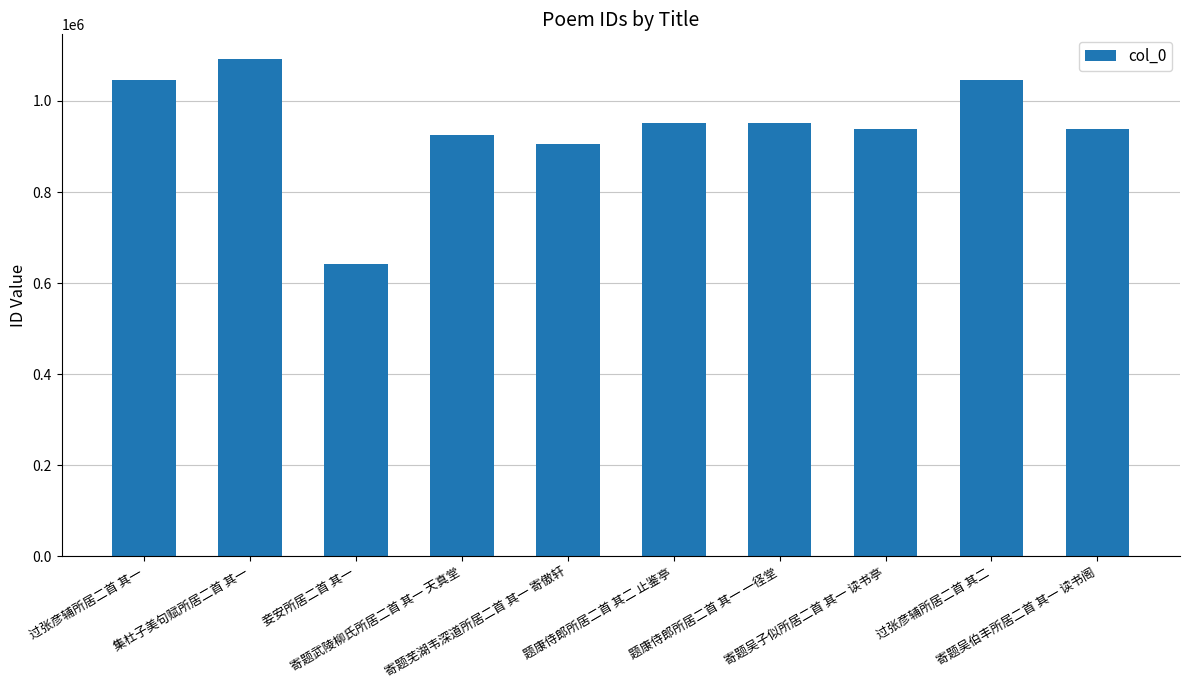

Which label corresponds to the smallest value in the chart?

妾安所居二首 其一